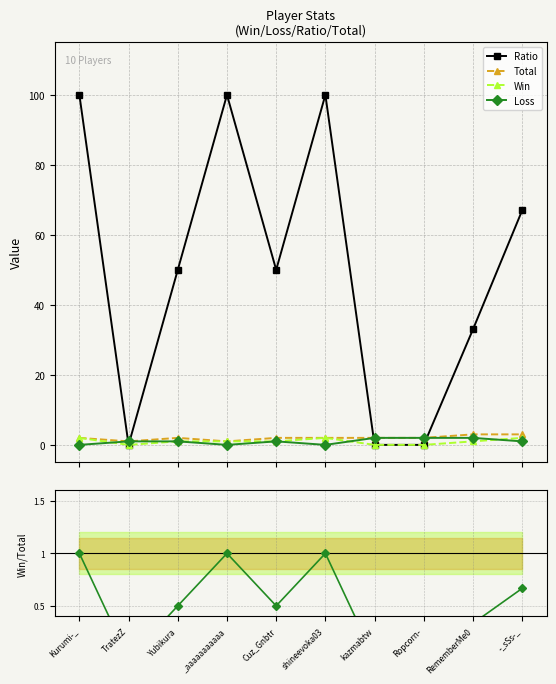

What position from the left is _aaaaaaaaaaa?

4